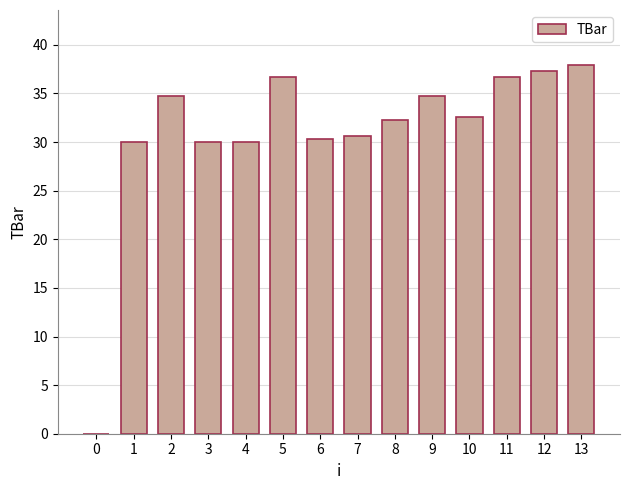

Read the value at 1.

30.0